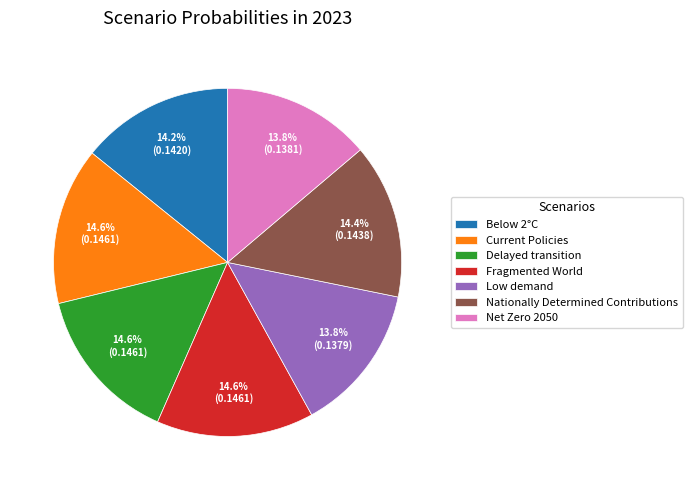

How many slices are in this pie chart?

7